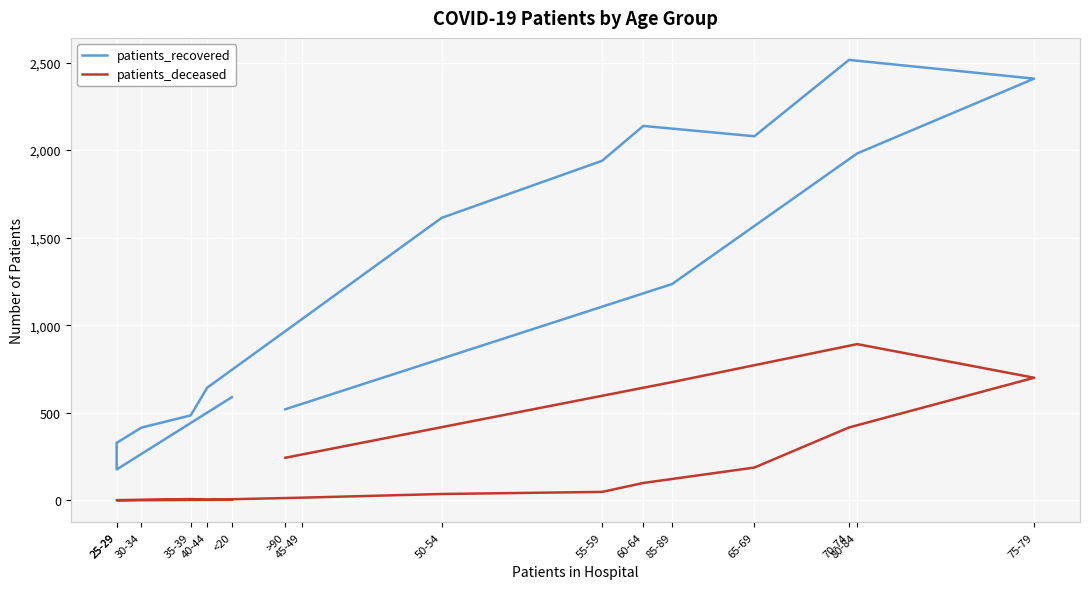

List the series in order of their peak value, lowest first.

patients_deceased, patients_recovered